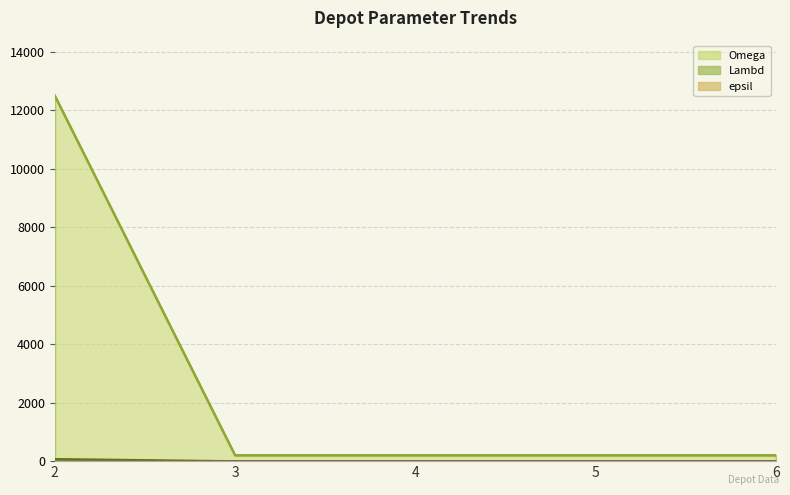

The Lambd series shows 200 at 6. True or false?

True